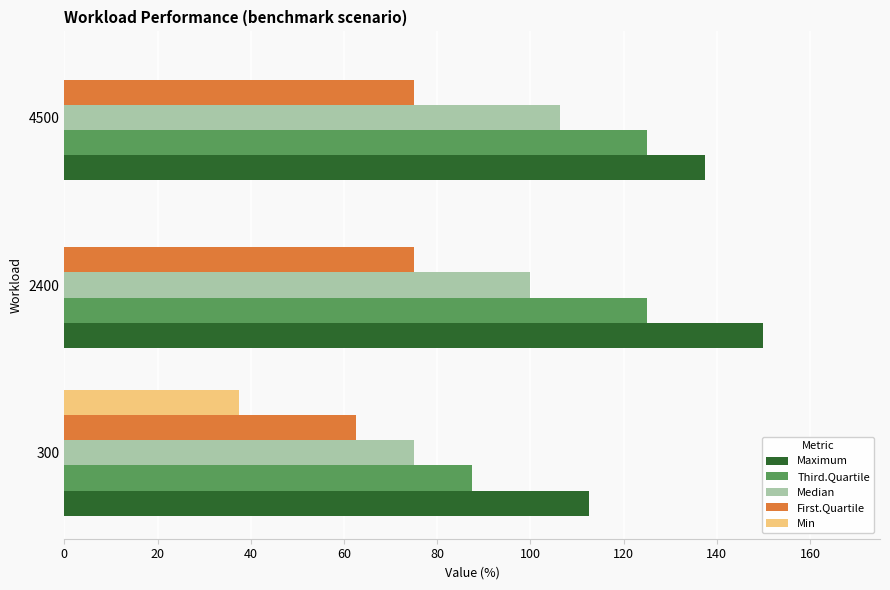

What is the highest value of the Third.Quartile series?

125.0